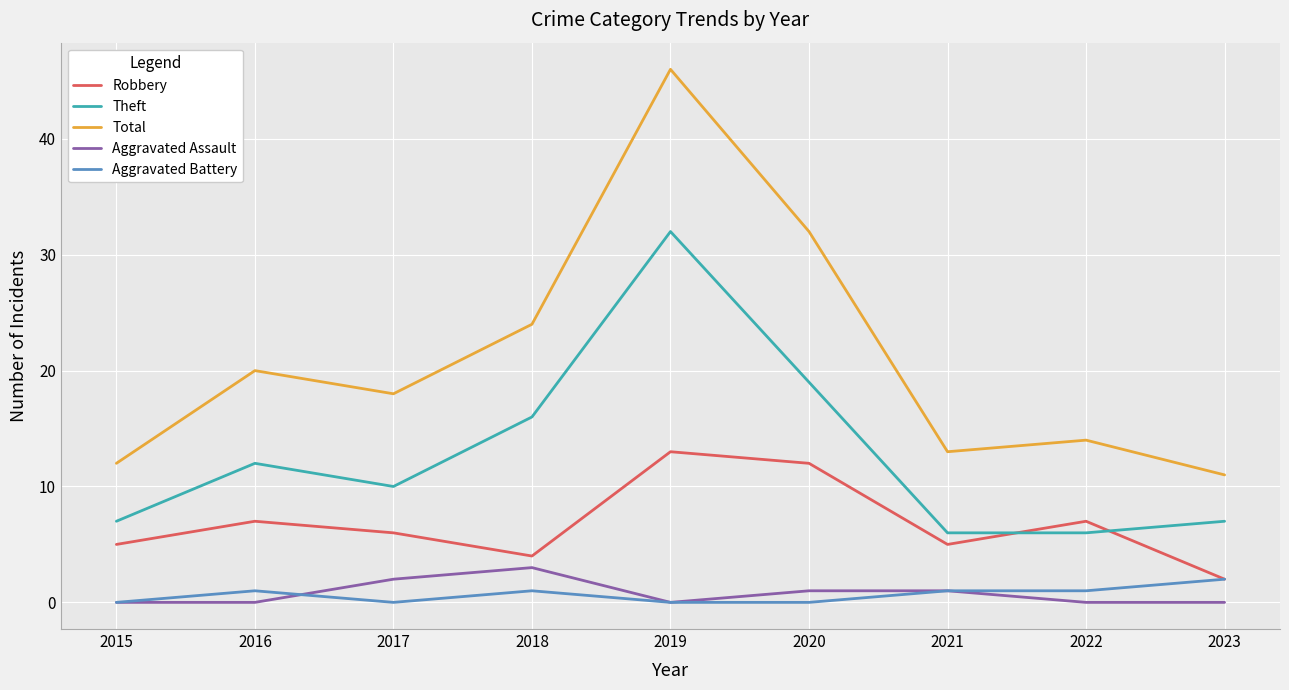

What is the average value of the Theft series?

13